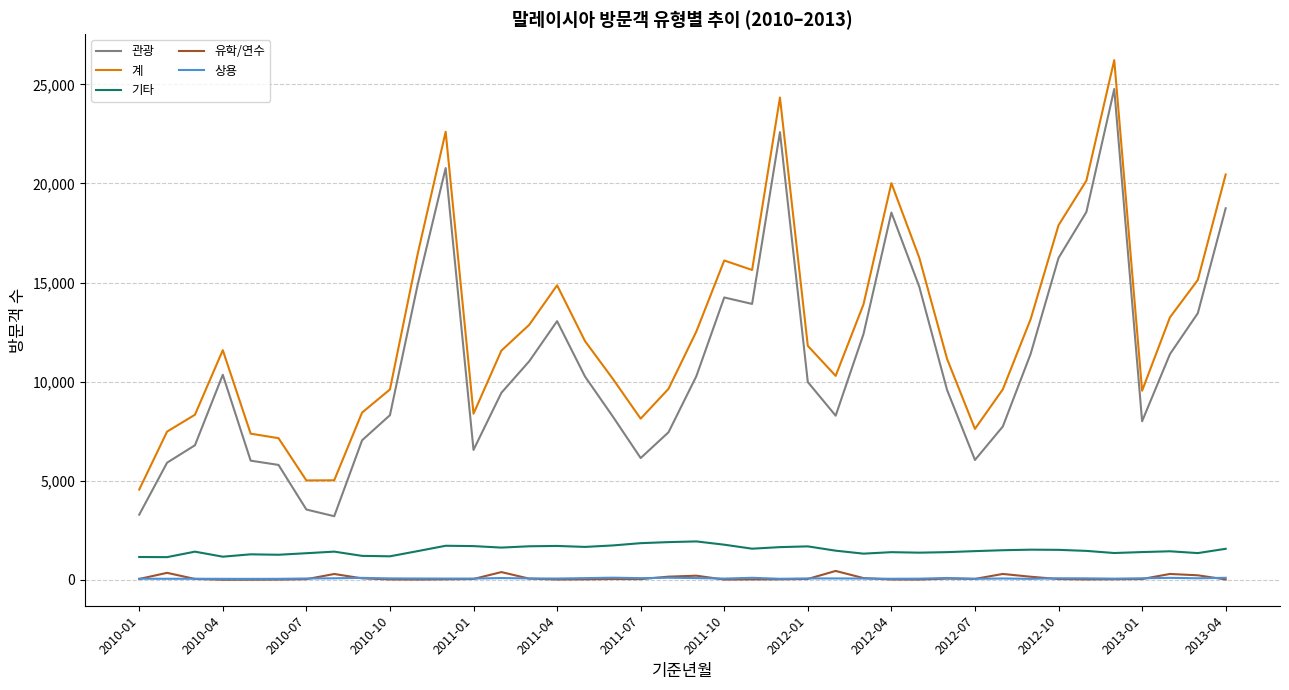

What is the maximum value for 관광?

24763